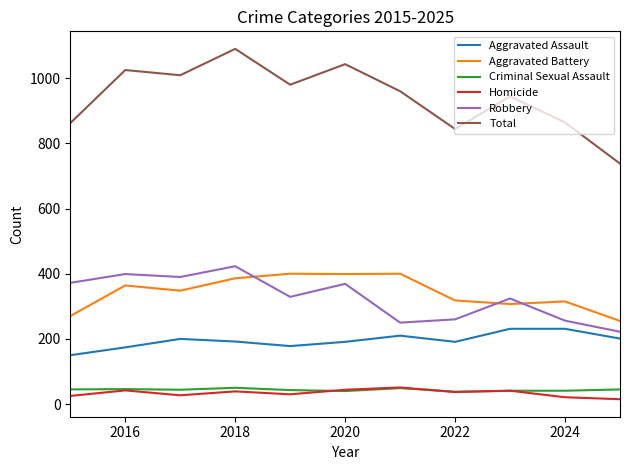

True or false: Criminal Sexual Assault and Aggravated Battery intersect in this chart.

False